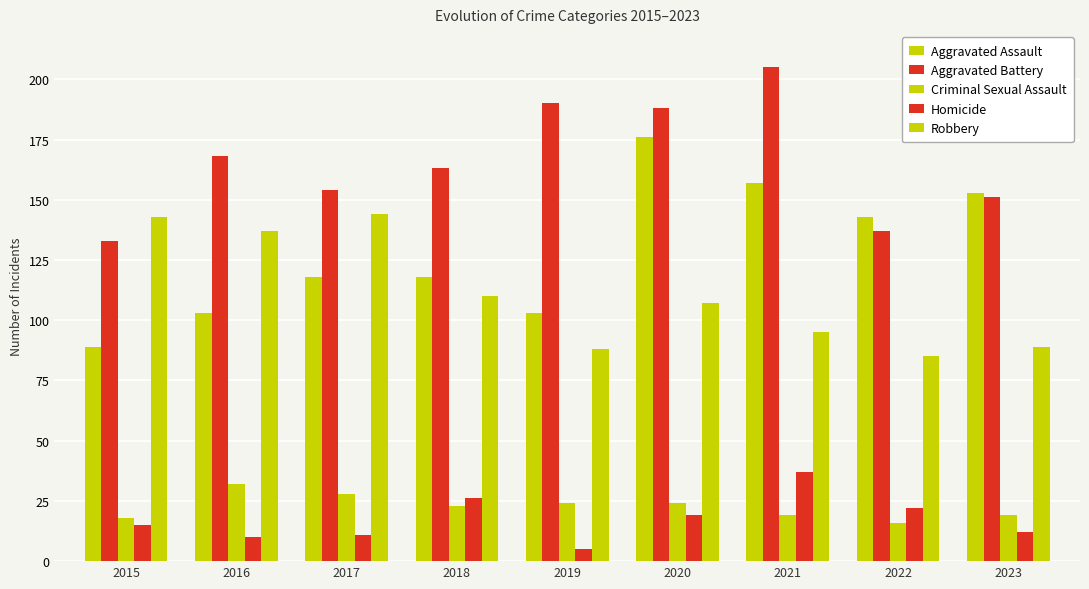

How many data points does each series have?

9